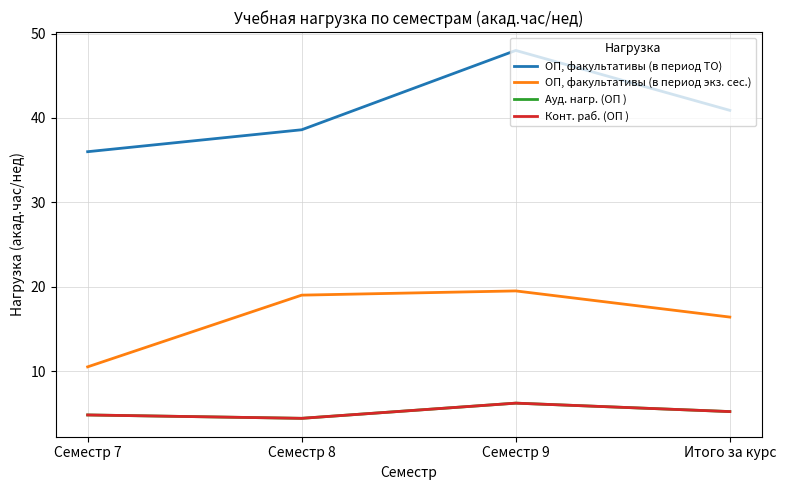

Which series changed the most between Семестр 9 and Итого за курс?

ОП, факультативы (в период ТО)